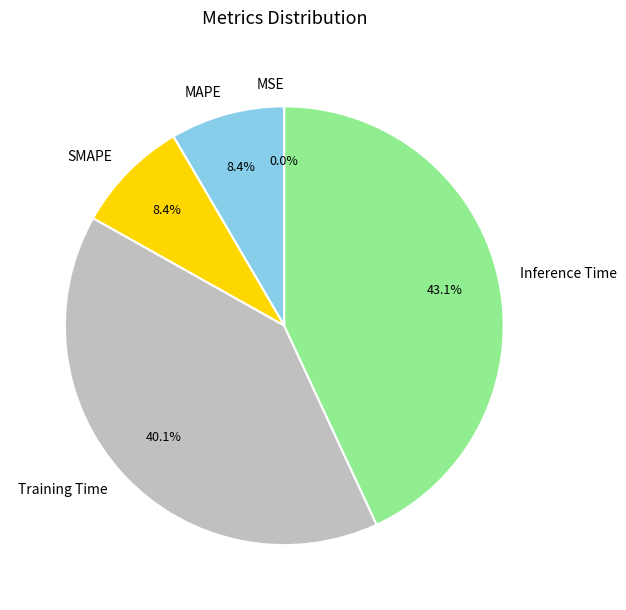

How much of the chart is everything except MAPE?

91.6%